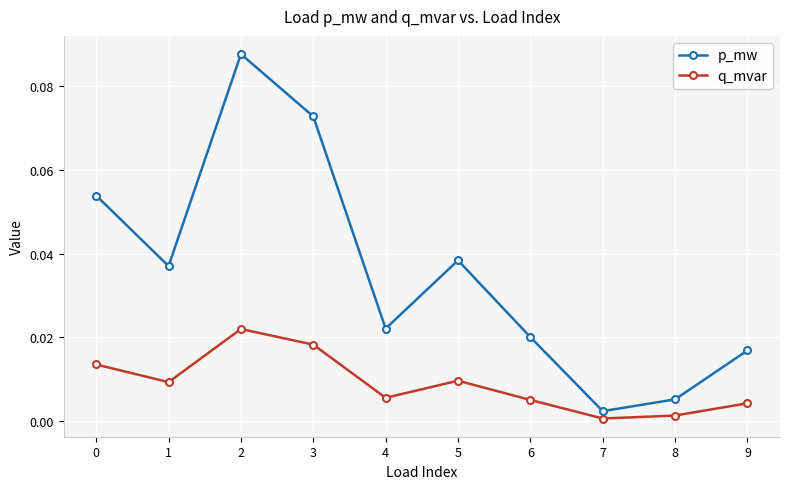

List the series in order of their peak value, highest first.

p_mw, q_mvar